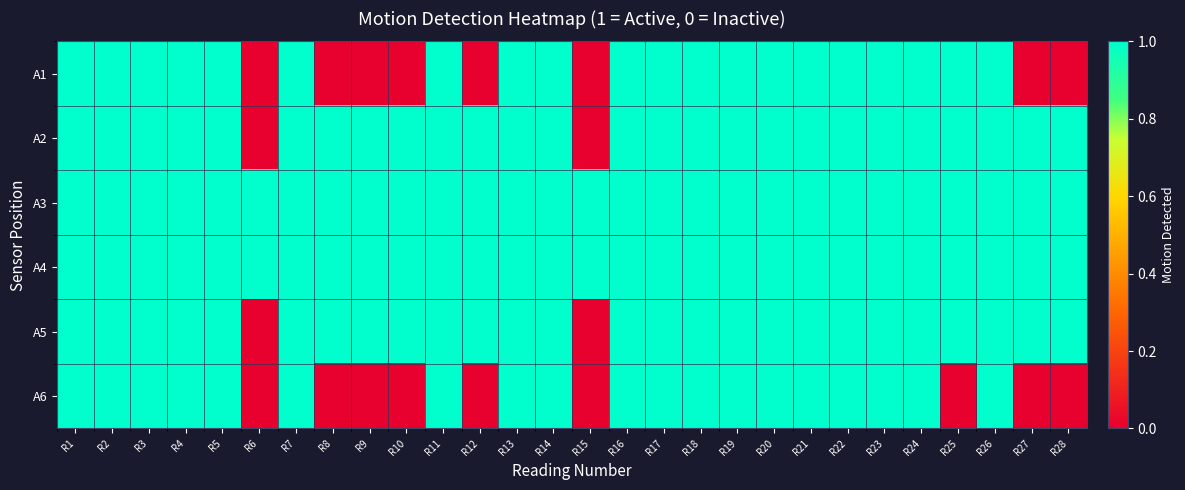

Reading left to right, list all the values displayed in this chart.

A1: R1=1	R2=1	R3=1	R4=1	R5=1	R6=0	R7=1	R8=0	R9=0	R10=0	R11=1	R12=0	R13=1	R14=1	R15=0	R16=1	R17=1	R18=1	R19=1	R20=1	R21=1	R22=1	R23=1	R24=1	R25=1	R26=1	R27=0	R28=0
A2: R1=1	R2=1	R3=1	R4=1	R5=1	R6=0	R7=1	R8=1	R9=1	R10=1	R11=1	R12=1	R13=1	R14=1	R15=0	R16=1	R17=1	R18=1	R19=1	R20=1	R21=1	R22=1	R23=1	R24=1	R25=1	R26=1	R27=1	R28=1
A3: R1=1	R2=1	R3=1	R4=1	R5=1	R6=1	R7=1	R8=1	R9=1	R10=1	R11=1	R12=1	R13=1	R14=1	R15=1	R16=1	R17=1	R18=1	R19=1	R20=1	R21=1	R22=1	R23=1	R24=1	R25=1	R26=1	R27=1	R28=1
A4: R1=1	R2=1	R3=1	R4=1	R5=1	R6=1	R7=1	R8=1	R9=1	R10=1	R11=1	R12=1	R13=1	R14=1	R15=1	R16=1	R17=1	R18=1	R19=1	R20=1	R21=1	R22=1	R23=1	R24=1	R25=1	R26=1	R27=1	R28=1
A5: R1=1	R2=1	R3=1	R4=1	R5=1	R6=0	R7=1	R8=1	R9=1	R10=1	R11=1	R12=1	R13=1	R14=1	R15=0	R16=1	R17=1	R18=1	R19=1	R20=1	R21=1	R22=1	R23=1	R24=1	R25=1	R26=1	R27=1	R28=1
A6: R1=1	R2=1	R3=1	R4=1	R5=1	R6=0	R7=1	R8=0	R9=0	R10=0	R11=1	R12=0	R13=1	R14=1	R15=0	R16=1	R17=1	R18=1	R19=1	R20=1	R21=1	R22=1	R23=1	R24=1	R25=0	R26=1	R27=0	R28=0